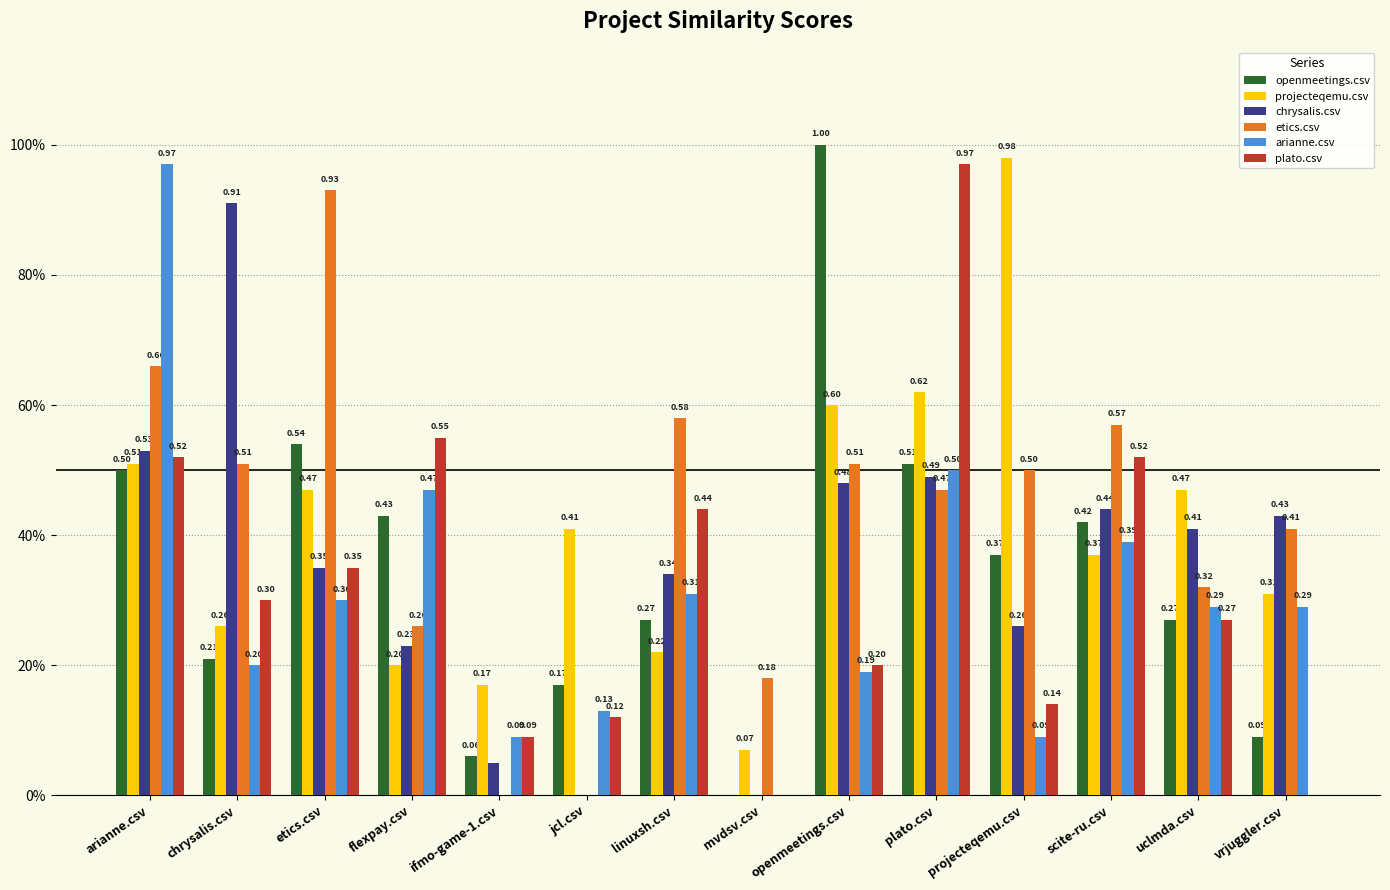

At which label is arianne.csv closest to 0?

mvdsv.csv